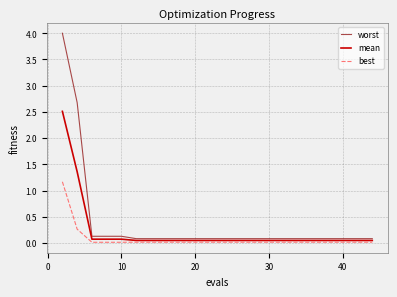

Rank the series by their maximum value, from highest to lowest.

worst, mean, best